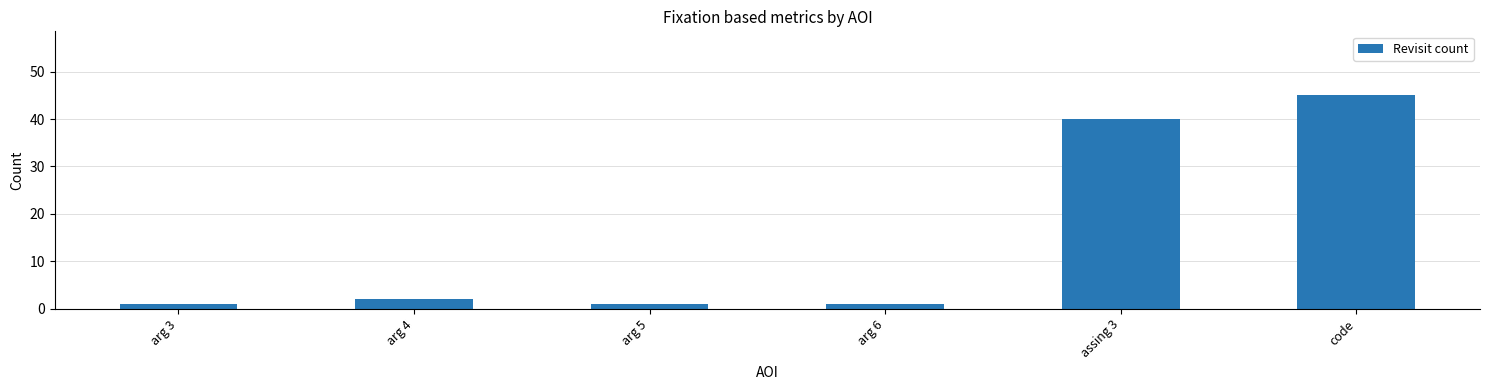

What is the sum of all values?

90